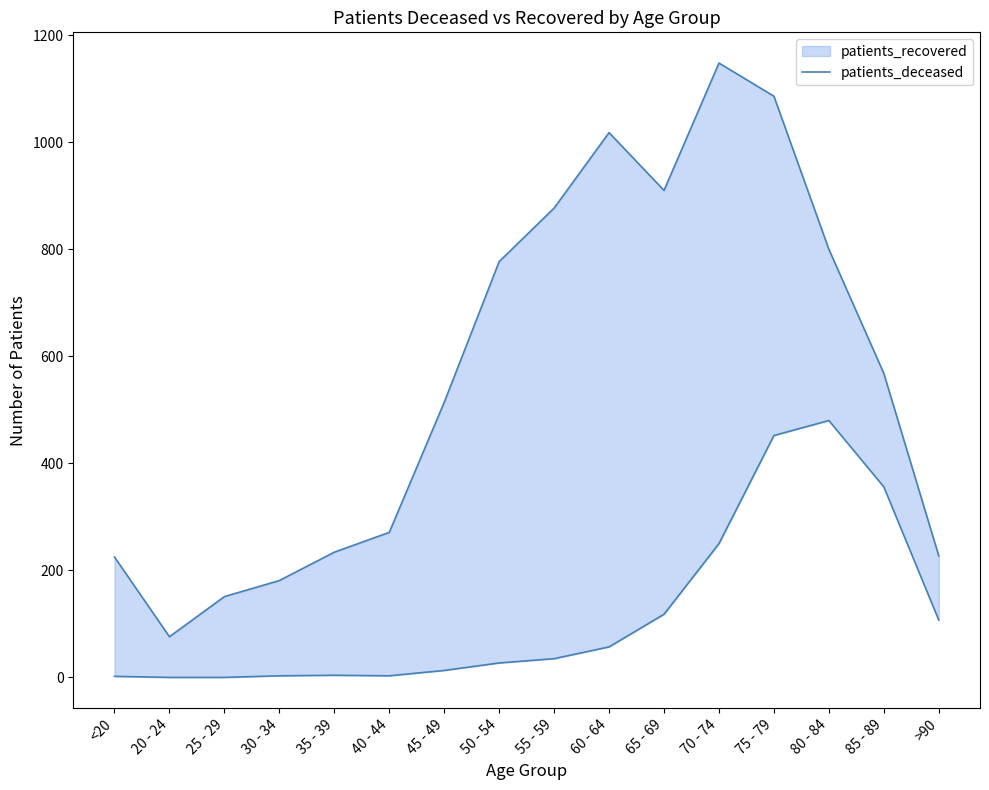

Where is the first local maximum?

35 - 39